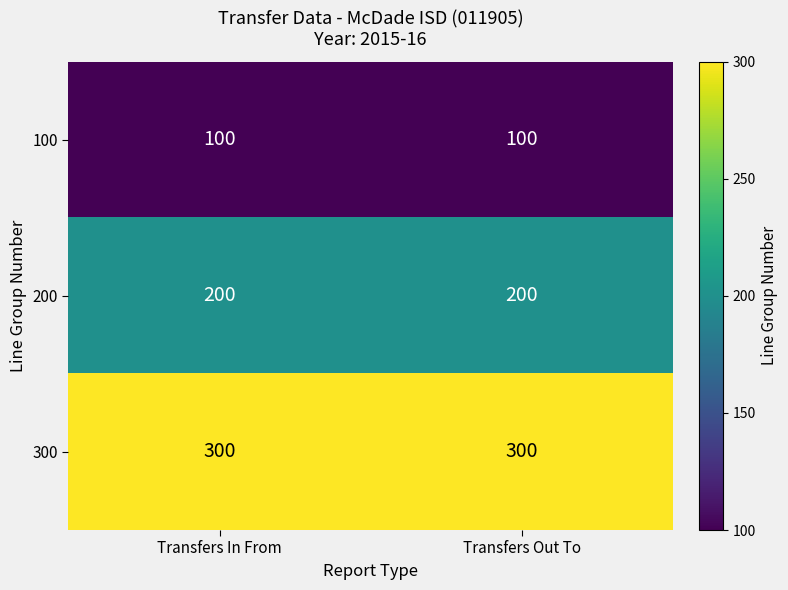

Rank the series by their average value, from highest to lowest.

300, 200, 100